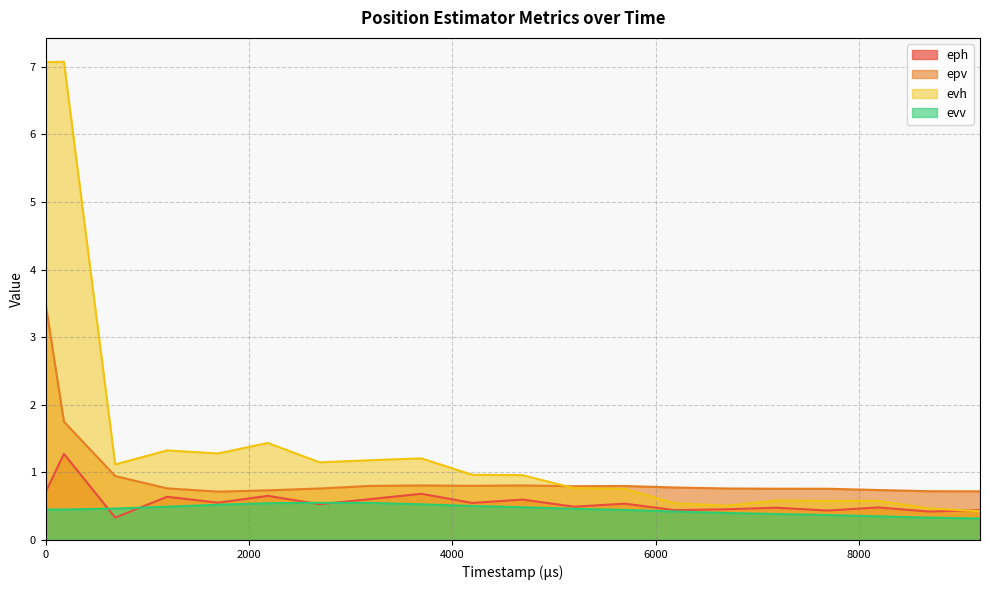

List the series in order of their peak value, lowest first.

evv, eph, epv, evh